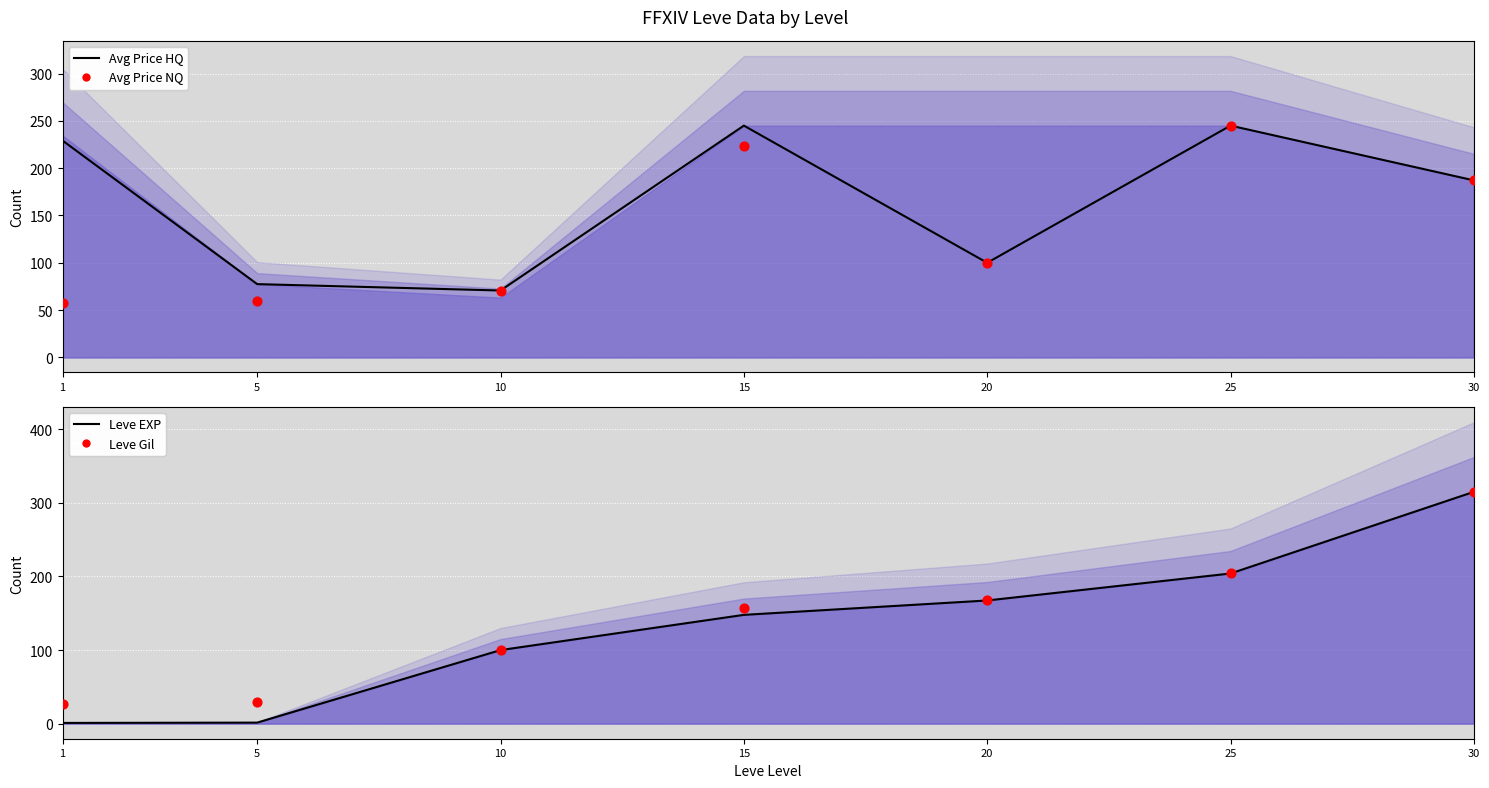

What is the total value across all series at 10?

341.3